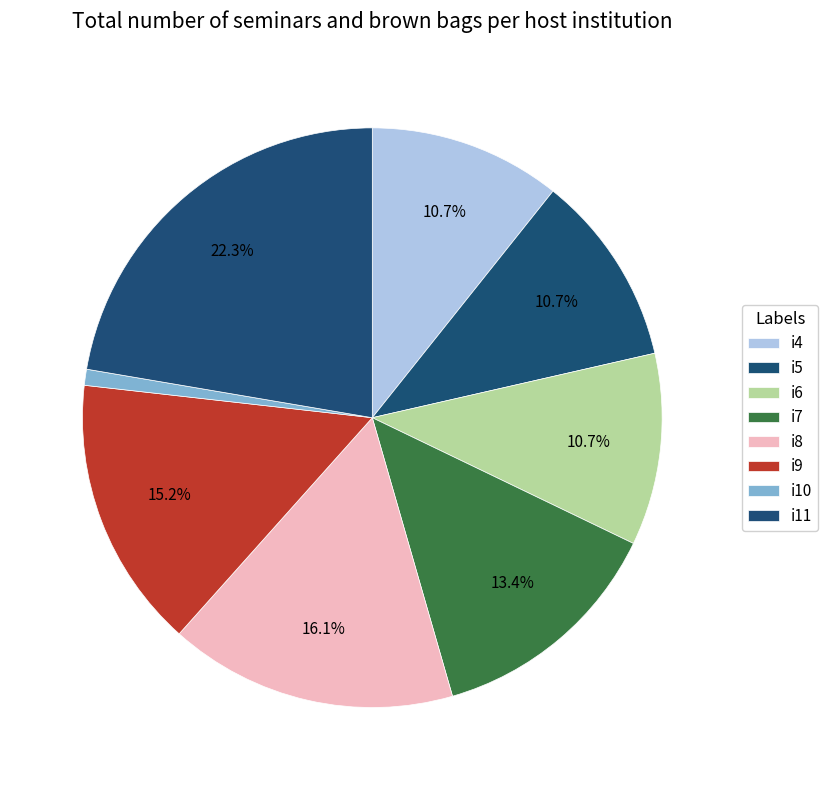

How many slices are in this pie chart?

8